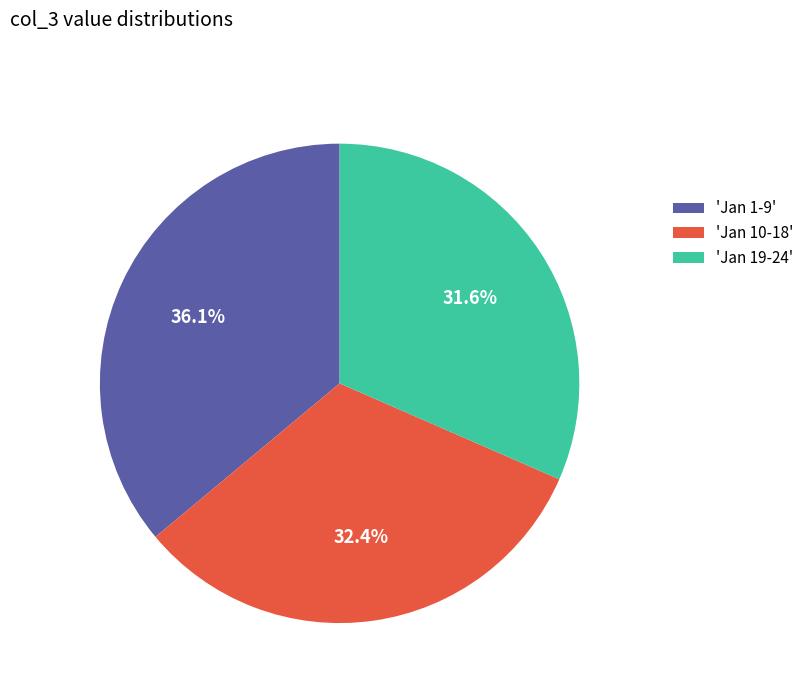

What is the smallest slice in the pie chart?

'Jan 19-24'